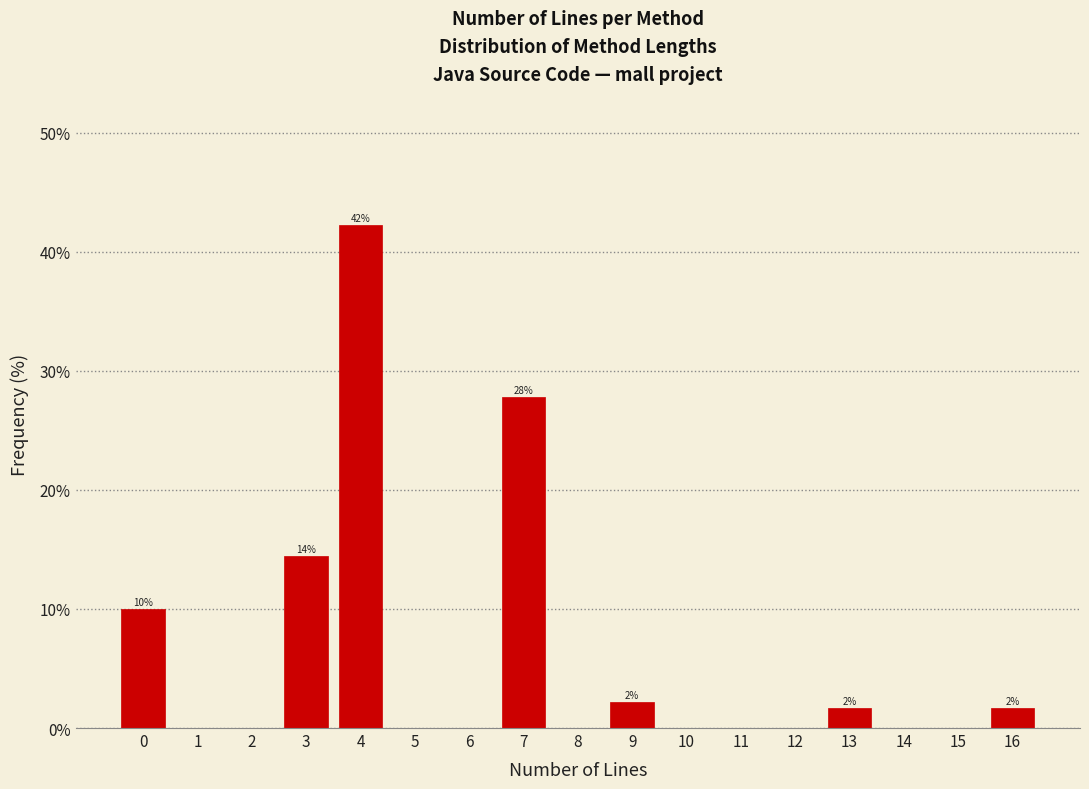

Reading left to right, what are all the values shown in this chart?

0=10.0	1=0.0	2=0.0	3=14.4	4=42.2	5=0.0	6=0.0	7=27.8	8=0.0	9=2.2	10=0.0	11=0.0	12=0.0	13=1.7	14=0.0	15=0.0	16=1.7